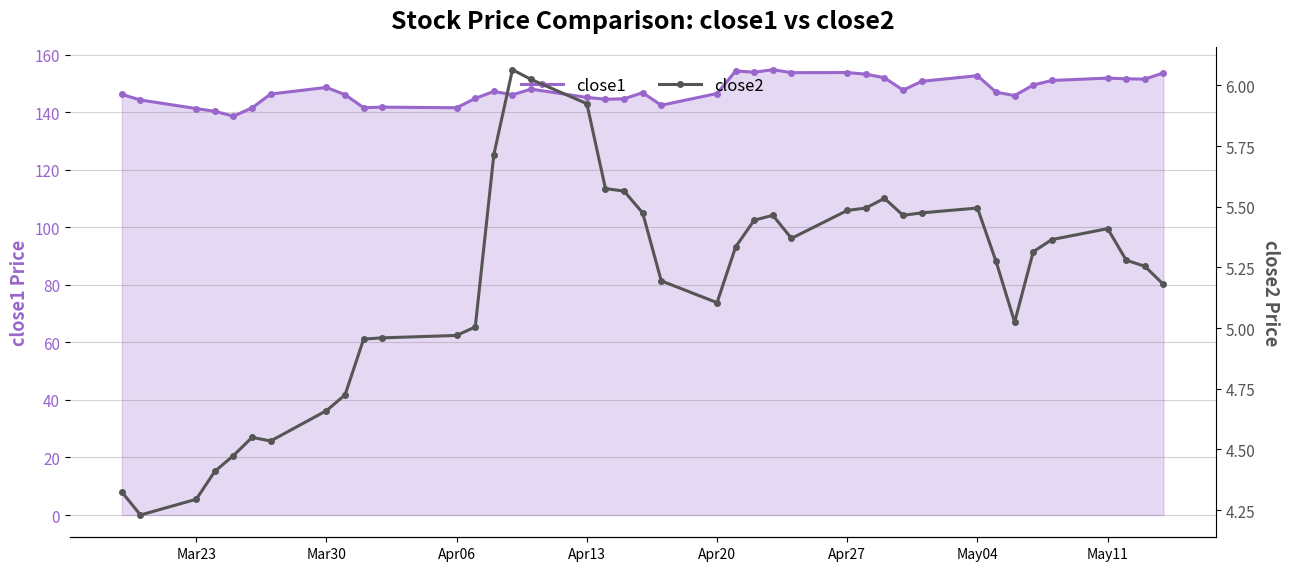

What is the lowest value of the close1 series?

138.6